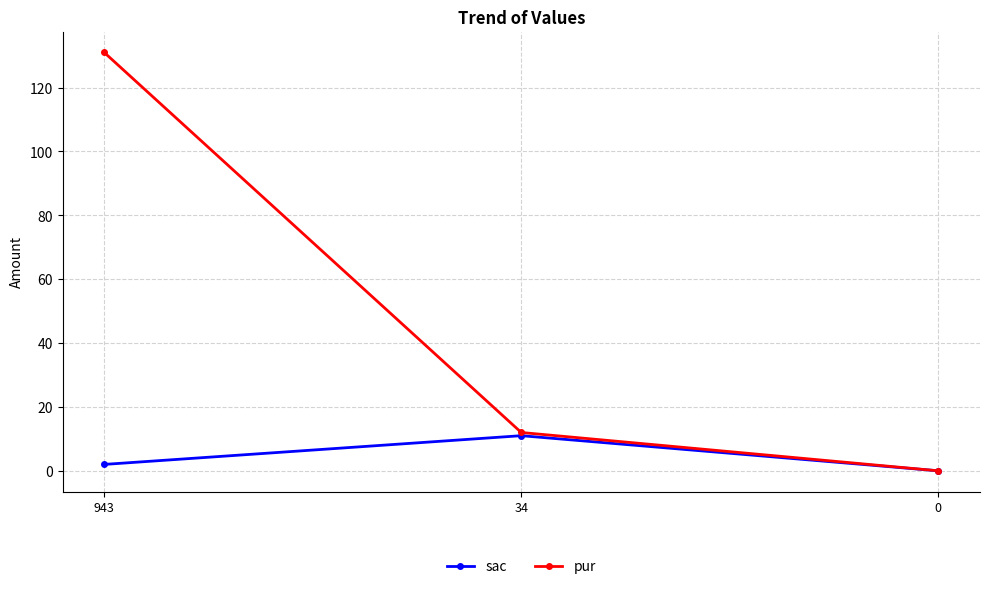

Where is pur nearest to the value 65?

34